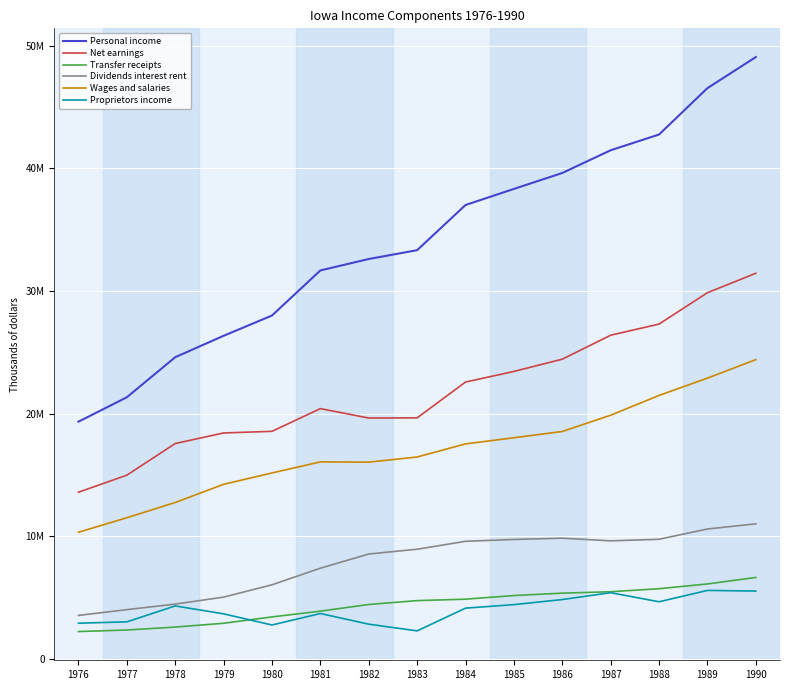

What are all the series names shown in the legend?

Personal income, Net earnings, Transfer receipts, Dividends interest rent, Wages and salaries, Proprietors income